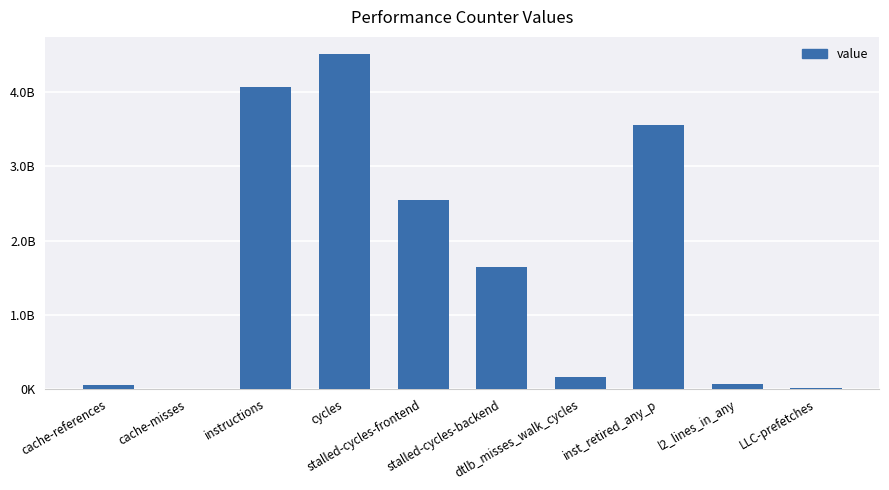

Which has a higher value, dtlb_misses_walk_cycles or inst_retired_any_p?

inst_retired_any_p